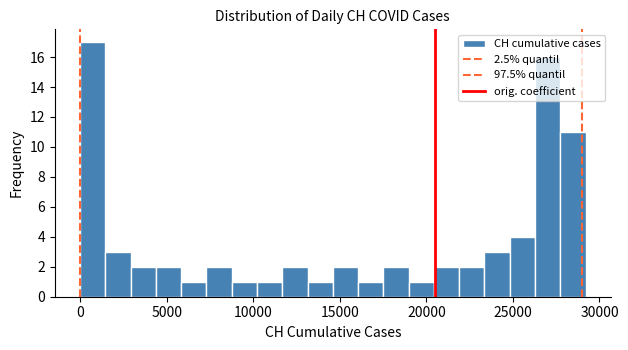

Read against the x-axis, roughly where is the centre of the tallest bar?

500